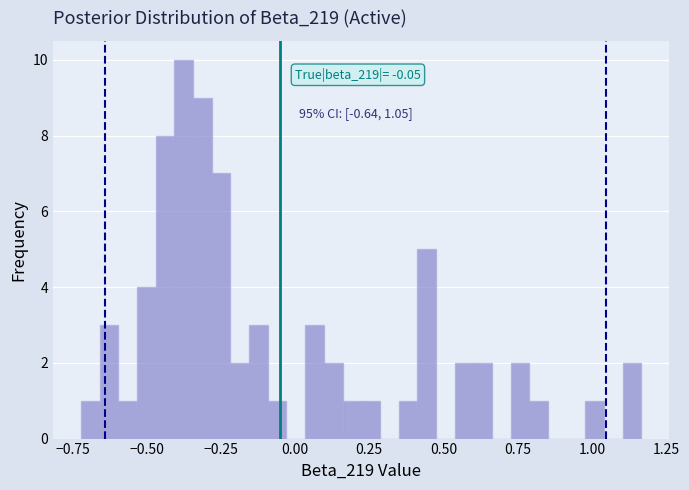

Around what value on the x-axis is the tallest bar? Give the approximate position of its centre, as read against the axis.

-0.35